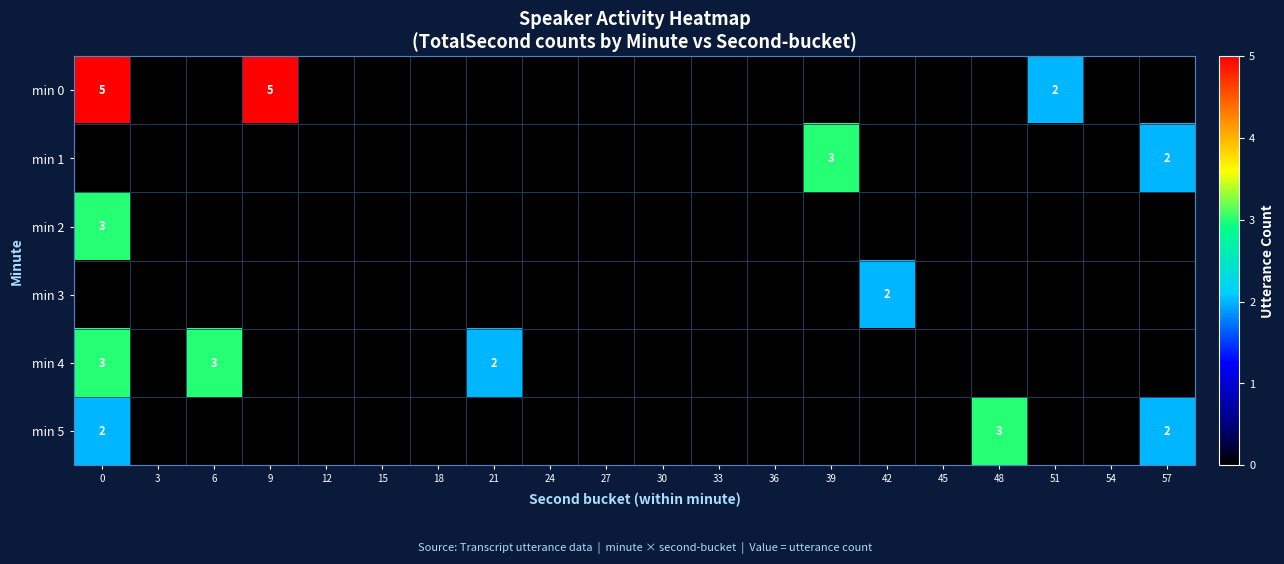

Which has a higher value, 24 or 15?

24